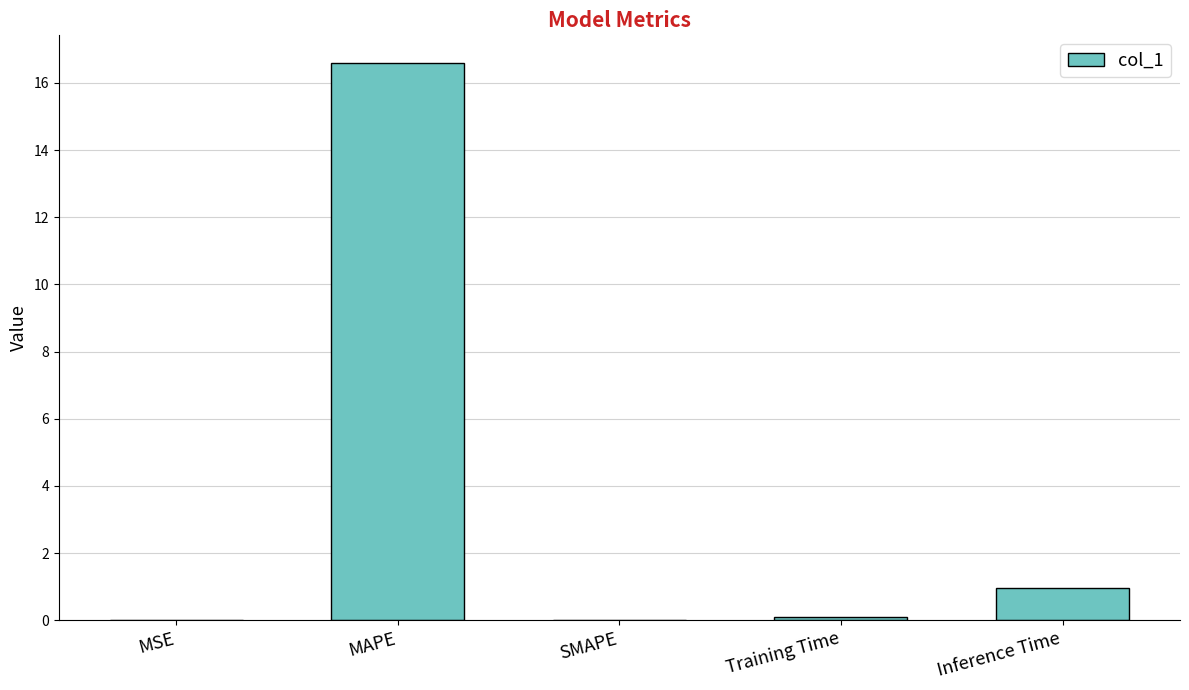

Between MAPE and MSE, which is larger?

MAPE